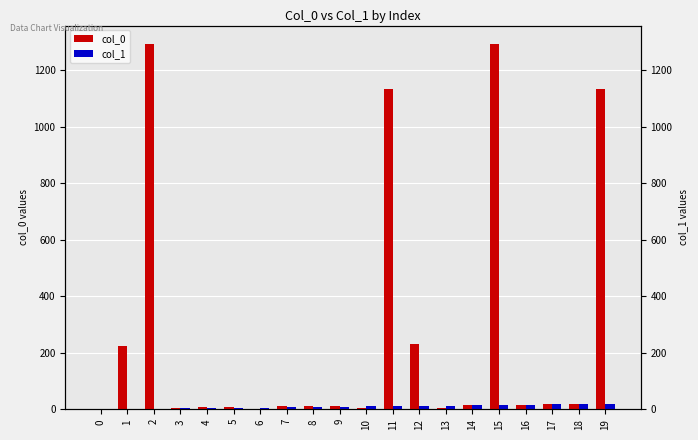

What is the average value of the col_0 series?

272